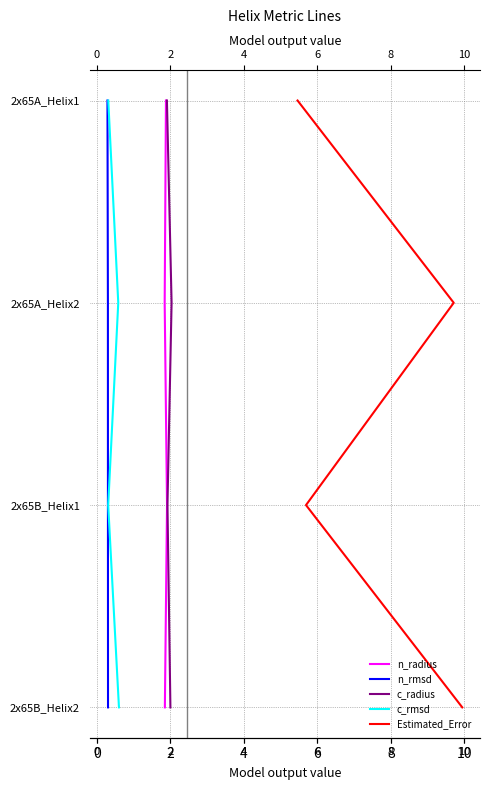

The value of c_rmsd at −2 is 2. True or false?

False